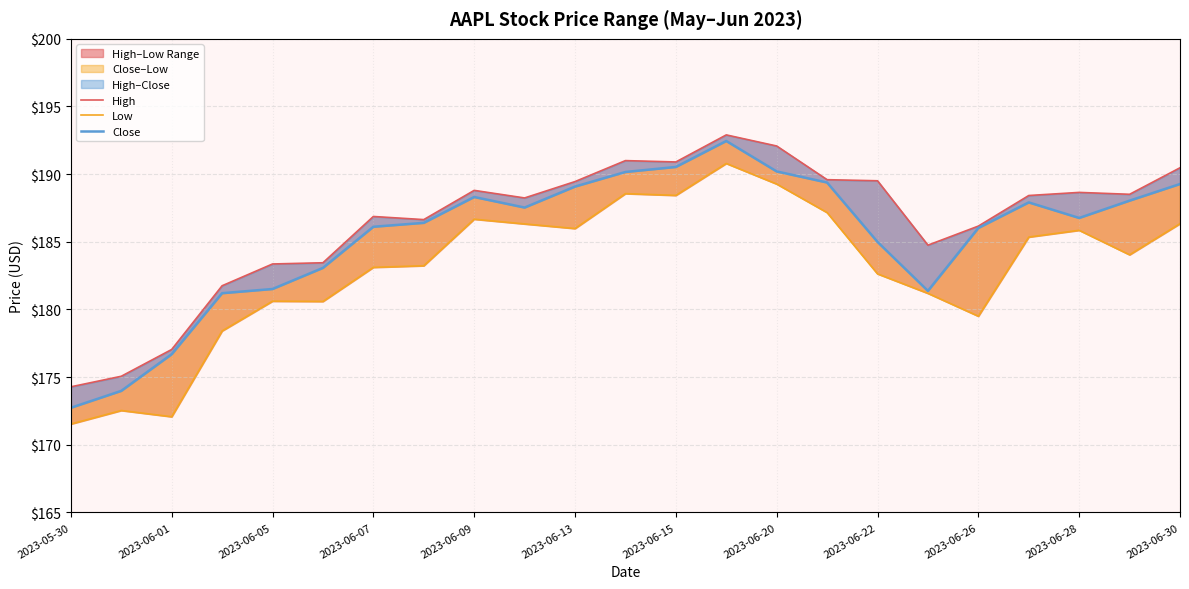

How many data points in High are less than 188?

10